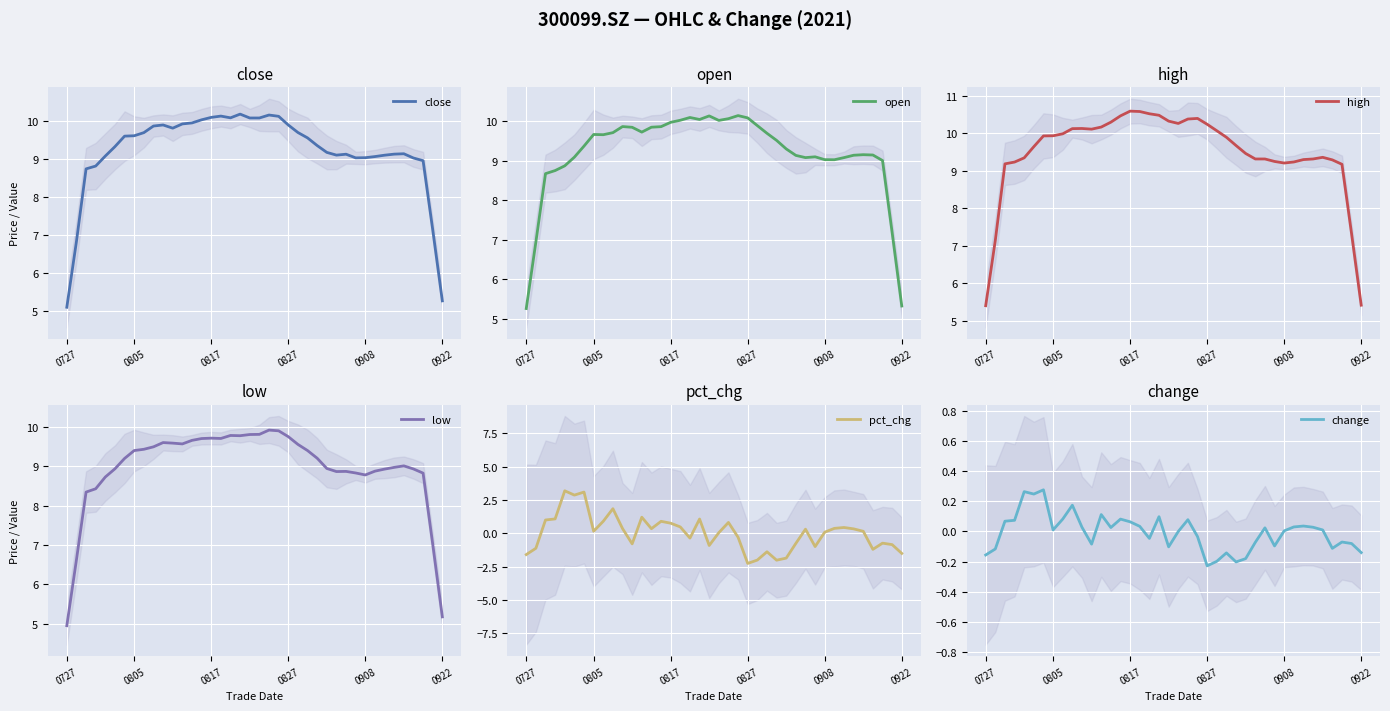

In high, how many points are higher than both neighbors (excluding endpoints)?

4